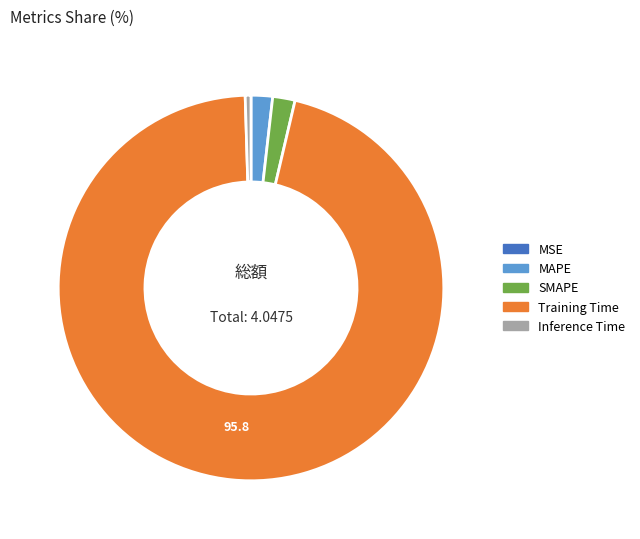

The SMAPE slice represents 8% of the pie. True or false?

False